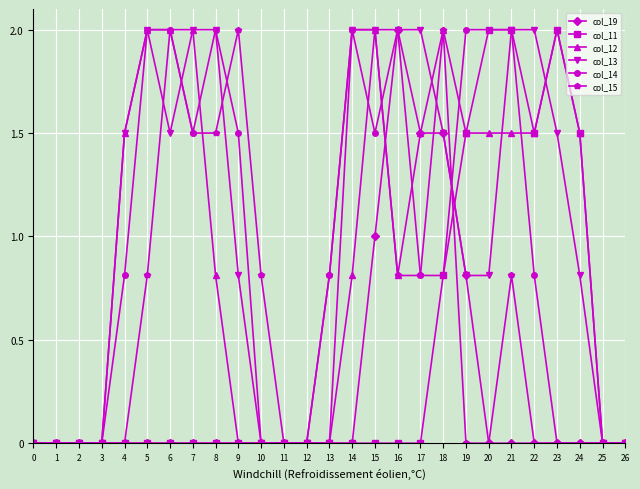

Reading right to left, extract all data points from this chart.

col_19: 0.0	0.0	0.0	0.0	0.0	0.0	0.0	0.8	1.5	1.5	2.0	1.0	0.0	0.0	0.0	0.0	0.0	0.0	0.0	0.0	0.0	0.0	0.0	0.0	0.0	0.0	0.0
col_11: 0.0	0.0	1.5	2.0	1.5	2.0	2.0	1.5	0.8	0.0	0.0	0.0	0.0	0.0	0.0	0.0	0.0	0.0	0.0	0.0	0.0	0.0	0.0	0.0	0.0	0.0	0.0
col_12: 0.0	0.0	1.5	2.0	1.5	1.5	1.5	1.5	2.0	1.5	0.8	2.0	0.8	0.0	0.0	0.0	0.0	0.0	0.8	2.0	2.0	2.0	1.5	0.0	0.0	0.0	0.0
col_13: 0.0	0.0	0.8	1.5	2.0	2.0	0.8	0.8	1.5	2.0	2.0	2.0	2.0	0.0	0.0	0.0	0.0	0.8	2.0	2.0	1.5	2.0	1.5	0.0	0.0	0.0	0.0
col_14: 0.0	0.0	0.0	0.0	0.8	2.0	2.0	2.0	0.8	0.8	2.0	1.5	2.0	0.8	0.0	0.0	0.0	1.5	2.0	1.5	2.0	2.0	0.8	0.0	0.0	0.0	0.0
col_15: 0.0	0.0	0.0	0.0	0.0	0.8	0.0	0.0	2.0	0.8	0.8	2.0	2.0	0.8	0.0	0.0	0.8	2.0	1.5	1.5	2.0	0.8	0.0	0.0	0.0	0.0	0.0